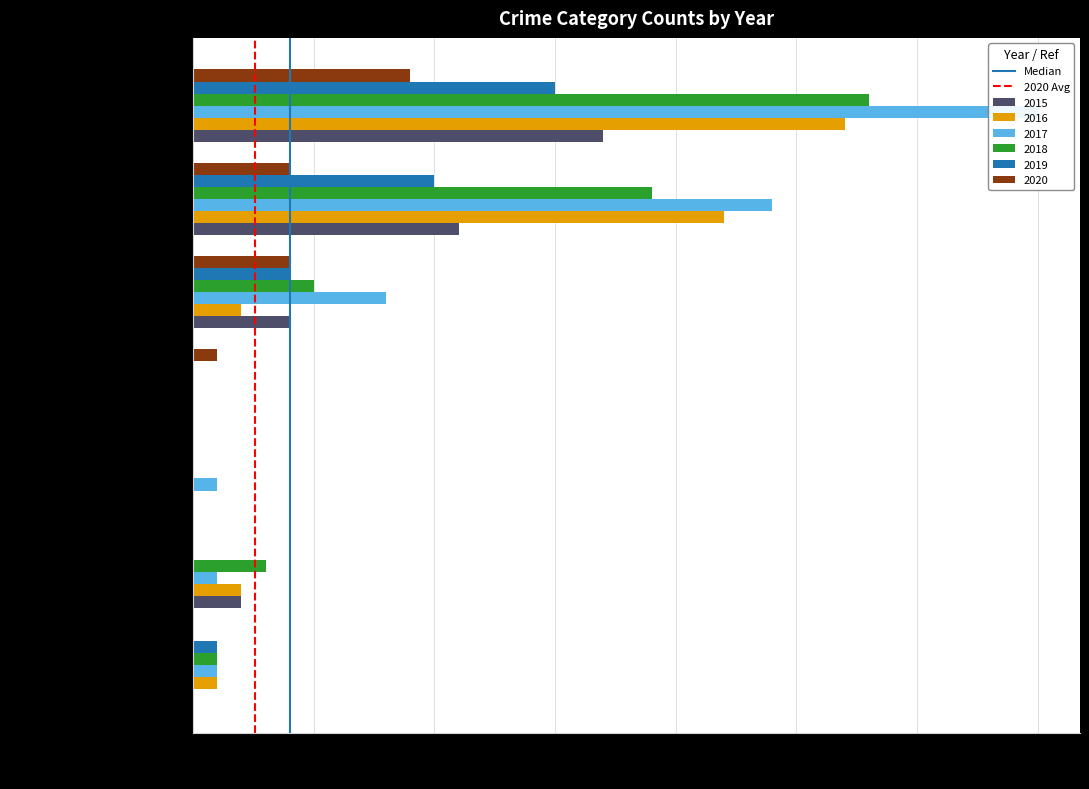

The value of 2020 Avg at 5 is 1. True or false?

False